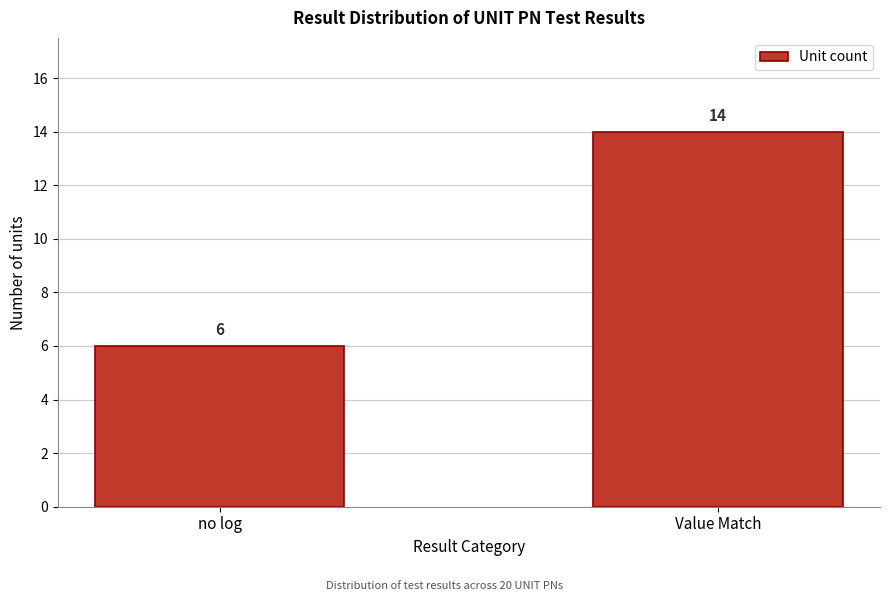

Reading left to right, extract all data points from this chart.

6	14